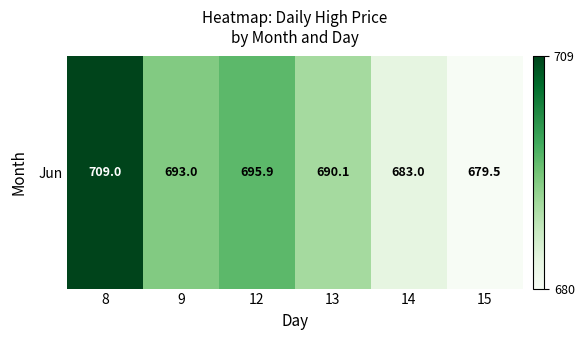

Reading left to right, transcribe all the data shown in this chart.

8=709.0	9=693.0	12=695.9	13=690.1	14=683.0	15=679.5